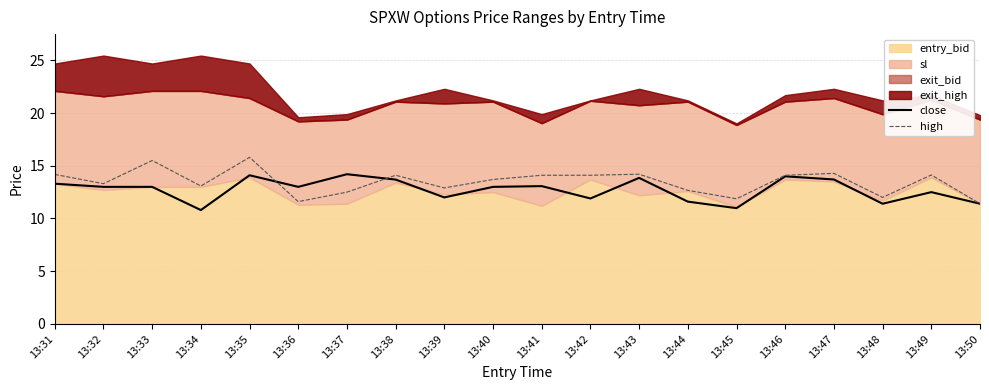

Where do high and close first cross each other?

13:35 and 13:36